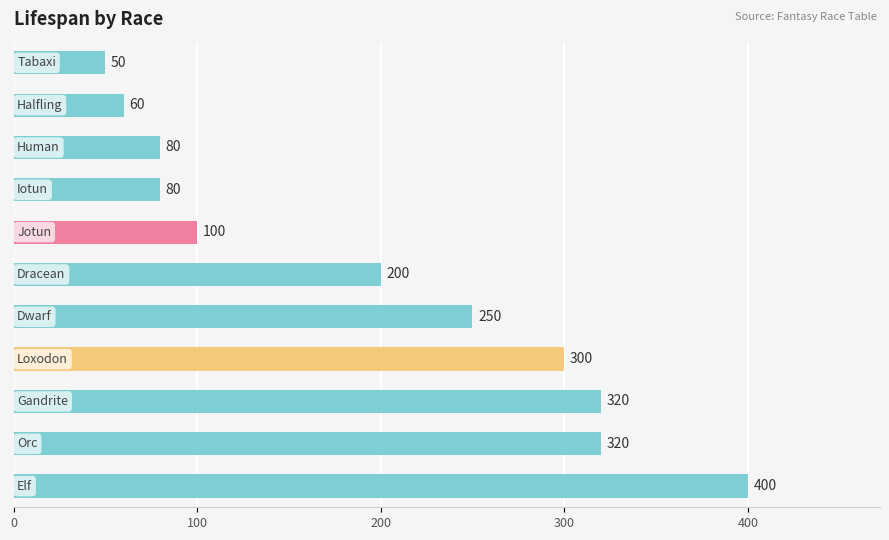

What is the value of the 6th bar from the top?

200